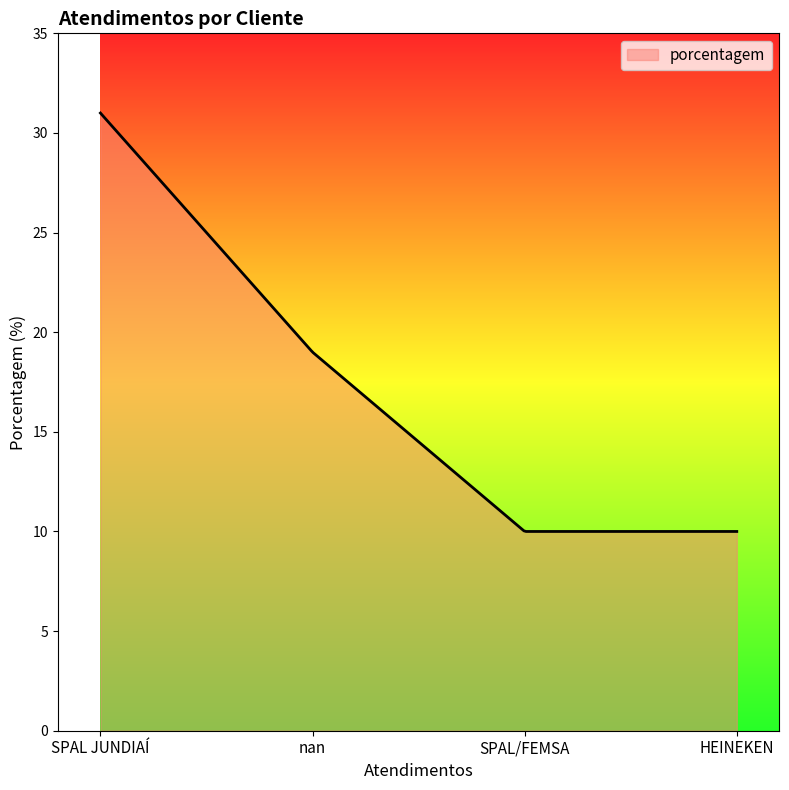

What is the difference between the maximum and minimum values?

21.0